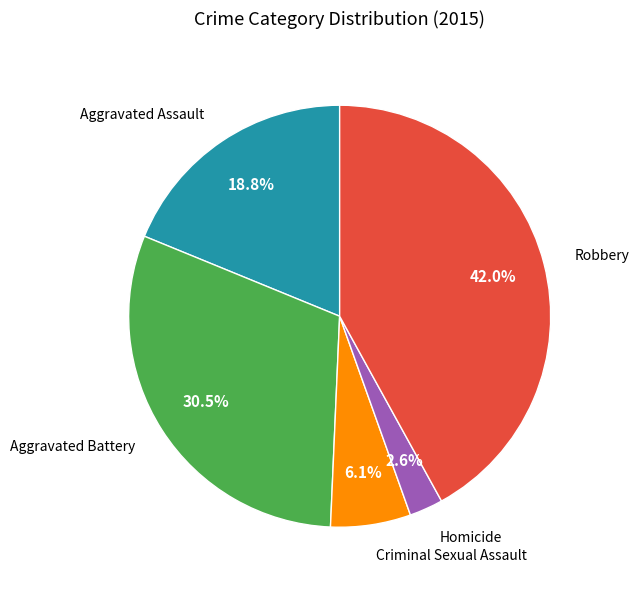

What is the ratio of the value at Aggravated Assault to the value at Aggravated Battery?

0.6